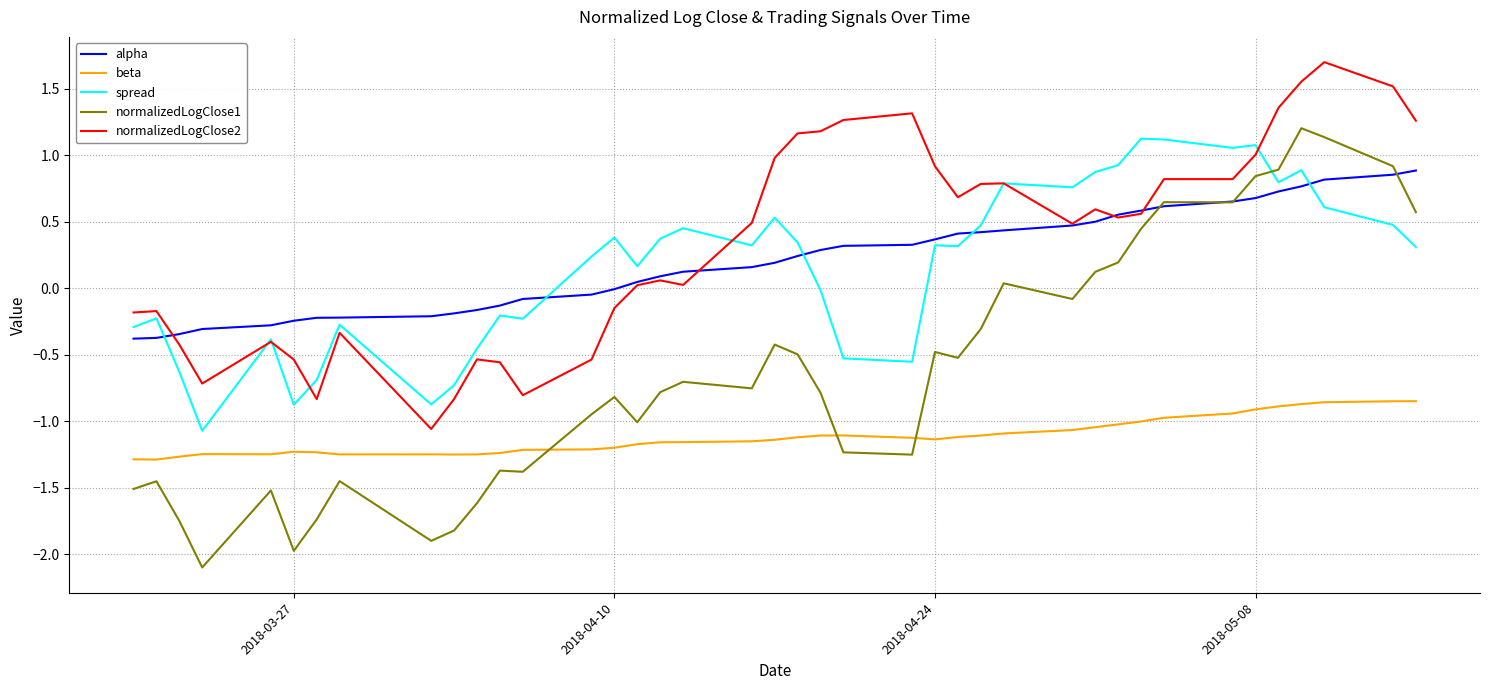

What is the difference between the second highest and minimum values in the spread series?

2.2